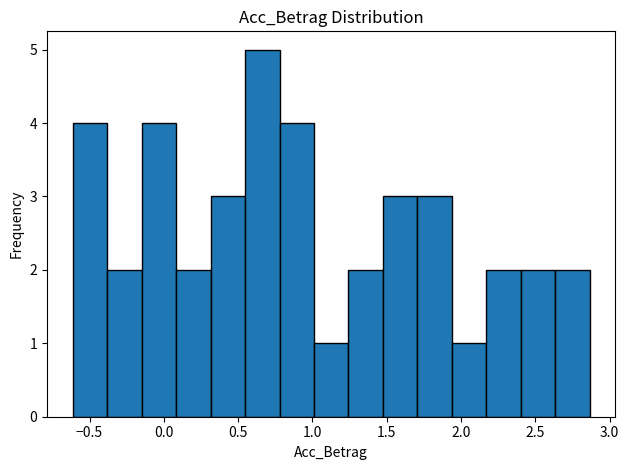

What is the height of the bar covering -0.60 to -0.40 on the x-axis? Neither the bar edges nor the heights are printed on the chart, so give them approximately, as read against the axes.

4